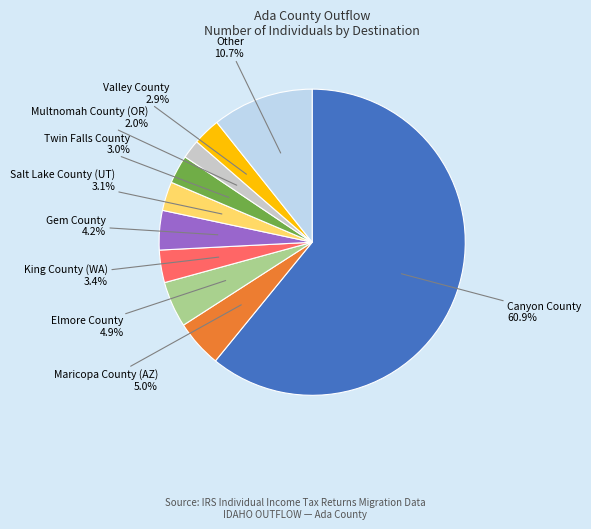

To the nearest percent, what percentage of the pie is King County (WA)?

3%